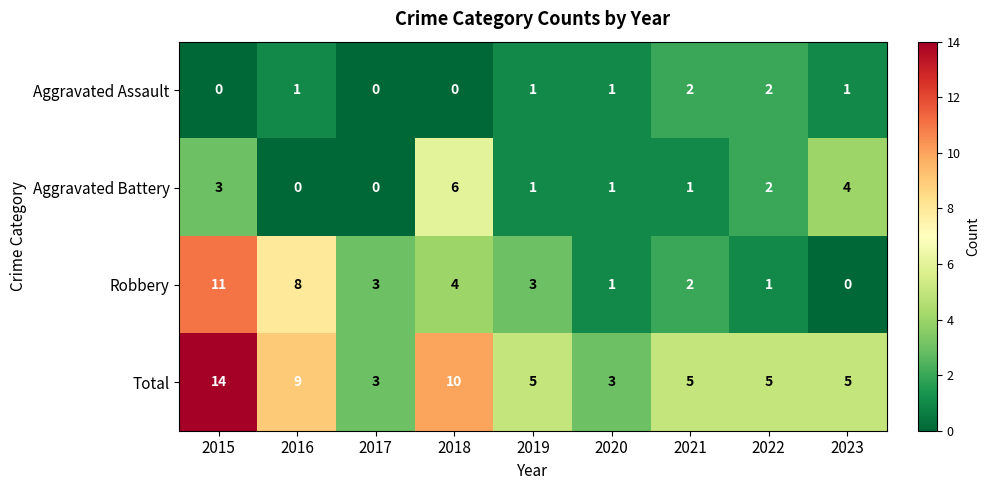

What is the sum of the Aggravated Assault values at 2022 and 2019?

3